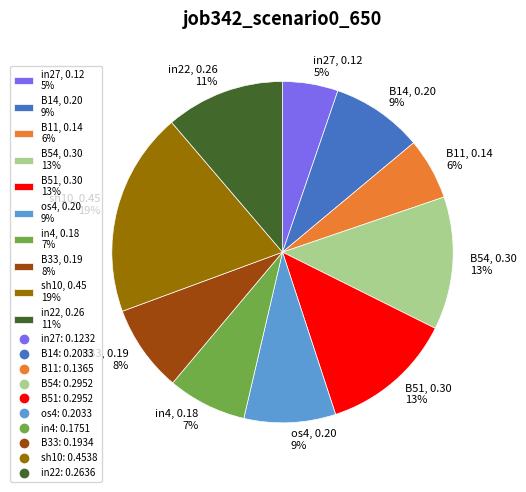

To the nearest percent, what is the average slice percentage?

10%